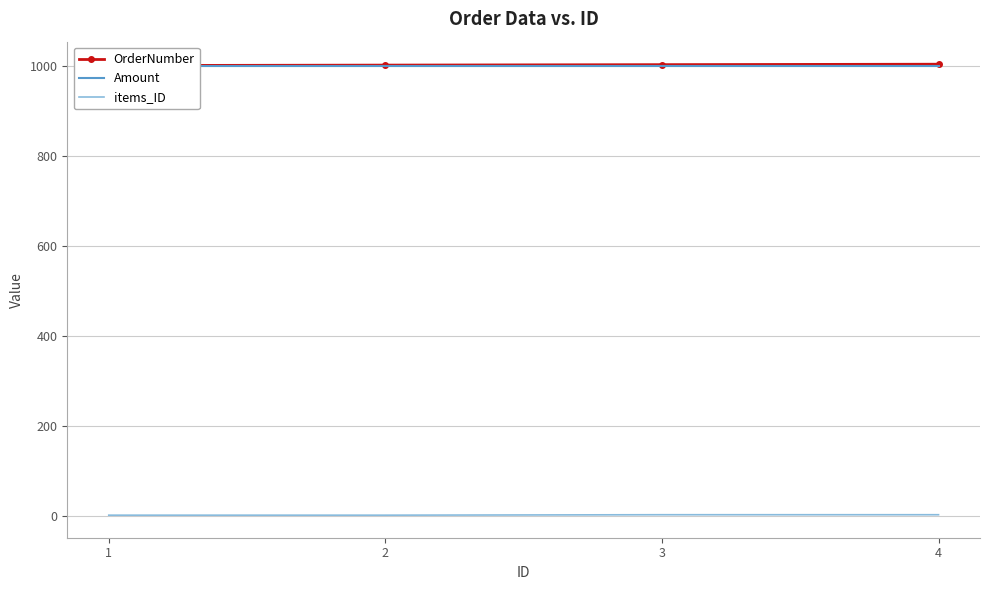

What is the difference between the second highest and second lowest values in the OrderNumber series?

1